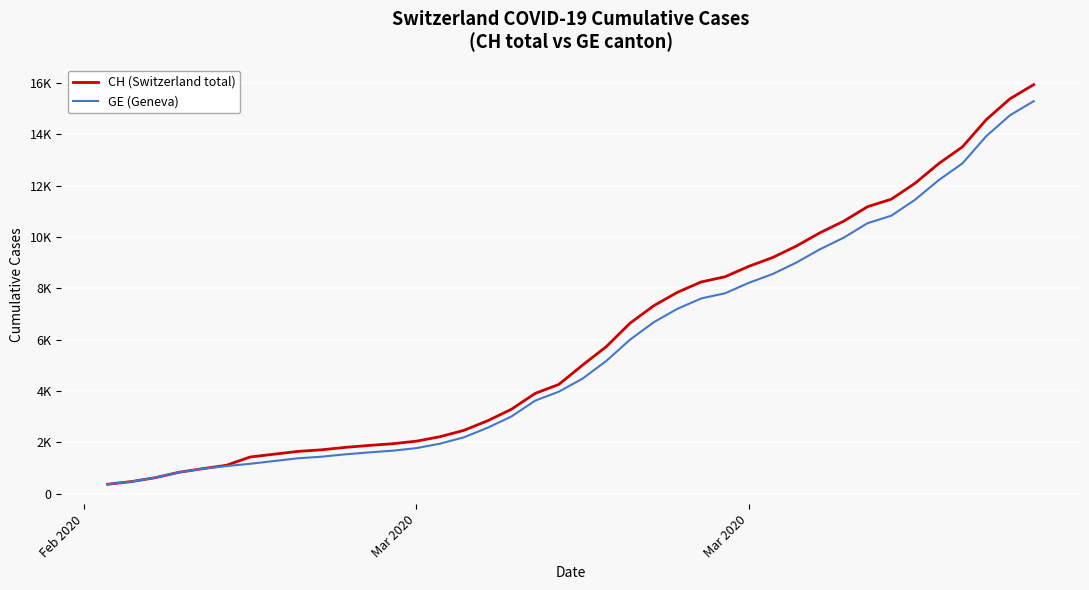

Is this an area chart (filled region under the line)?

No